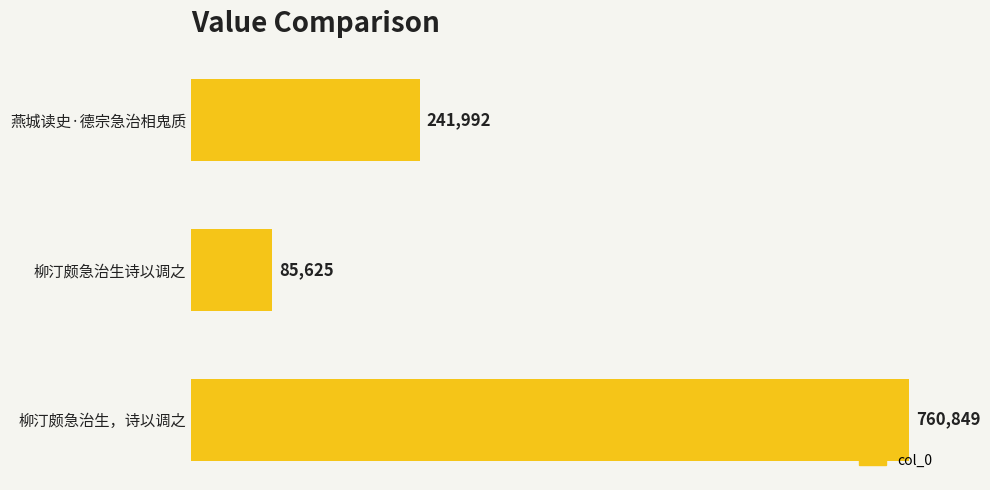

Reading bottom to top, extract all data points from this chart.

柳汀颇急治生，诗以调之=760849	柳汀颇急治生诗以调之=85625	燕城读史·德宗急治相鬼质=241992